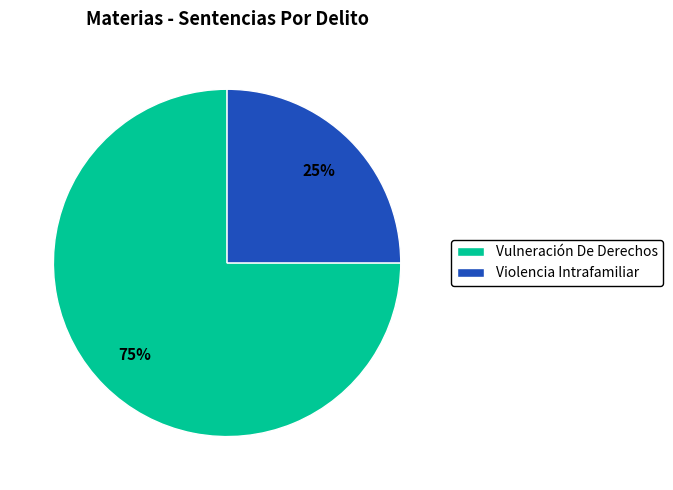

Combined, do Violencia Intrafamiliar and Vulneración De Derechos account for over 50%?

Yes